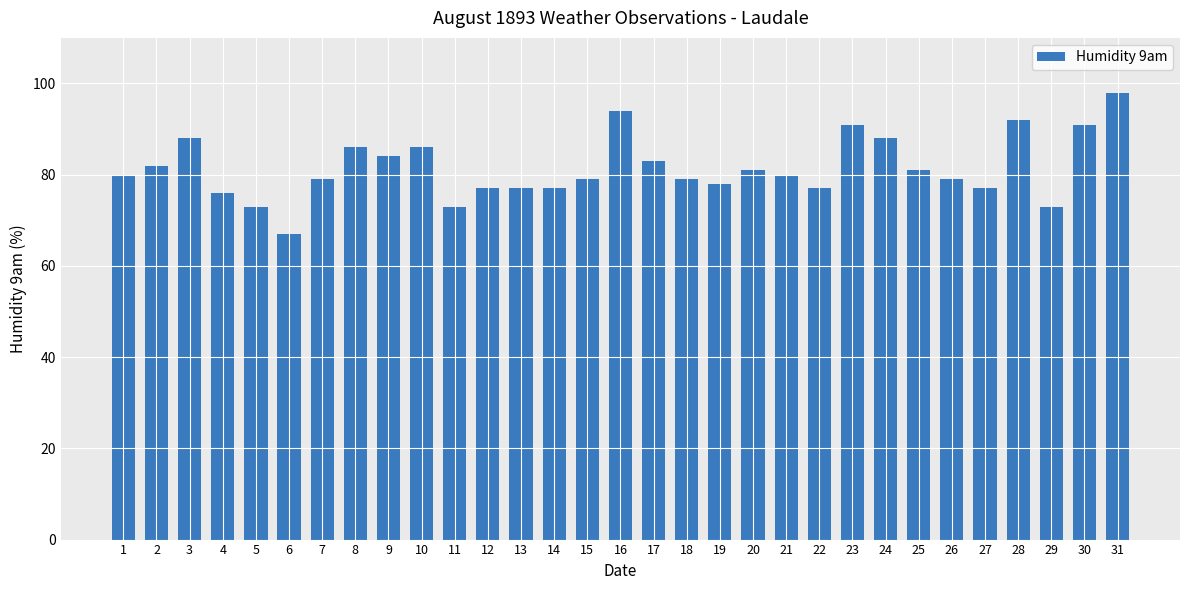

What is the greatest value displayed?

98